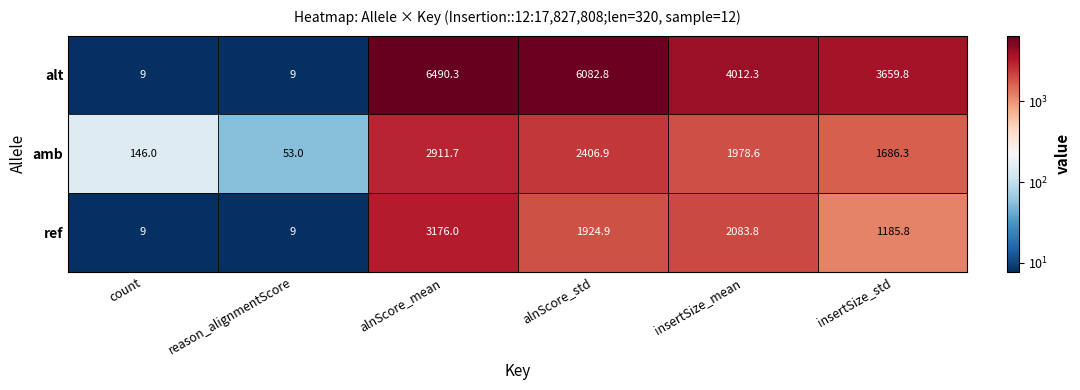

Count the number of categories in the chart.

6